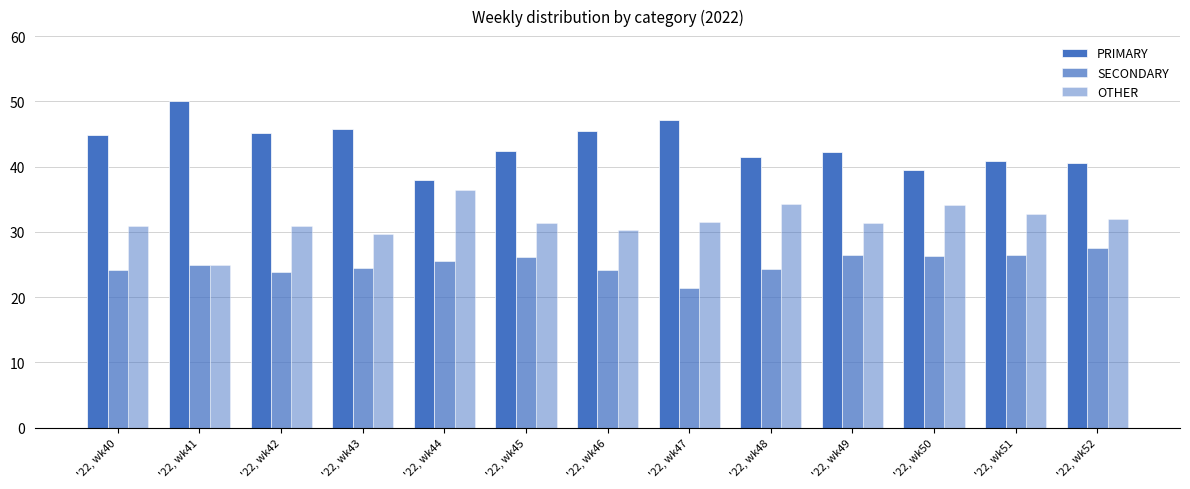

Reading right to left, extract all data points from this chart.

PRIMARY: '22, wk52=40.5	'22, wk51=40.8	'22, wk50=39.5	'22, wk49=42.2	'22, wk48=41.4	'22, wk47=47.1	'22, wk46=45.5	'22, wk45=42.5	'22, wk44=38.0	'22, wk43=45.8	'22, wk42=45.2	'22, wk41=50.0	'22, wk40=44.9
SECONDARY: '22, wk52=27.5	'22, wk51=26.5	'22, wk50=26.4	'22, wk49=26.4	'22, wk48=24.2	'22, wk47=21.4	'22, wk46=24.1	'22, wk45=26.2	'22, wk44=25.6	'22, wk43=24.5	'22, wk42=23.9	'22, wk41=25.0	'22, wk40=24.2
OTHER: '22, wk52=31.9	'22, wk51=32.7	'22, wk50=34.1	'22, wk49=31.3	'22, wk48=34.3	'22, wk47=31.5	'22, wk46=30.4	'22, wk45=31.3	'22, wk44=36.4	'22, wk43=29.7	'22, wk42=31.0	'22, wk41=25.0	'22, wk40=30.9